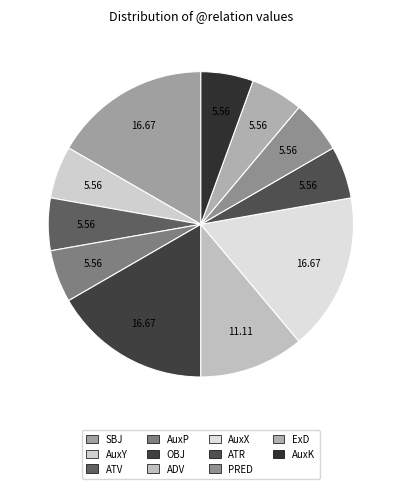

Is it true that ATV is 1% of the pie?

False